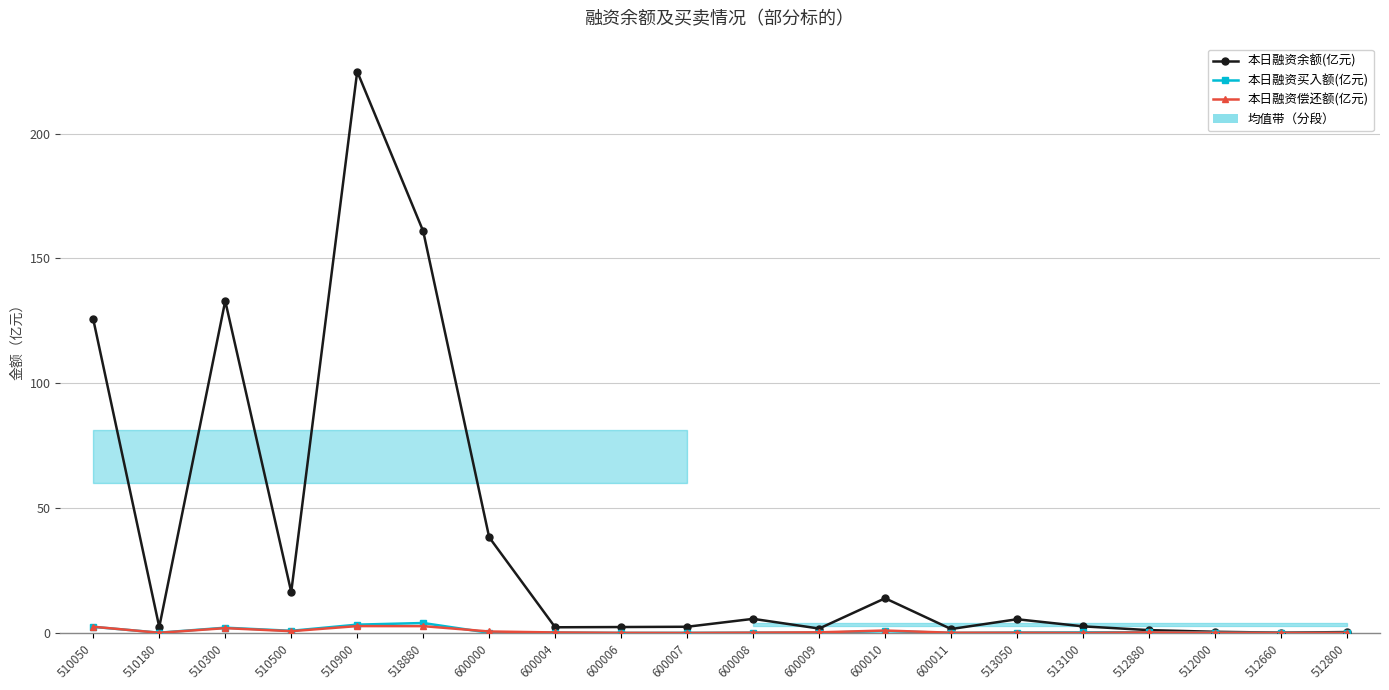

True or false: 本日融资余额(亿元) and 本日融资偿还额(亿元) cross at least once.

False